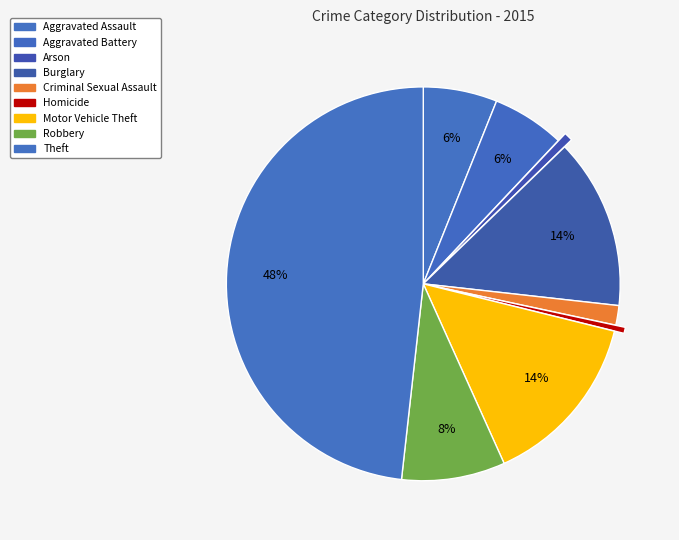

To the nearest percent, what is the combined percentage of Robbery and Burglary?

23%